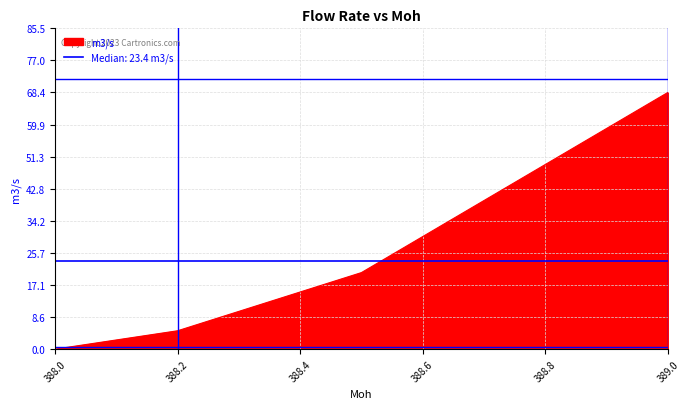

Where does the data first go above 20?

388.5